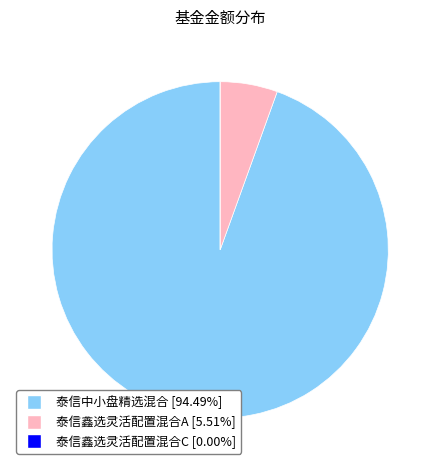

The 泰信中小盘精选混合 slice represents 94% of the pie. True or false?

True